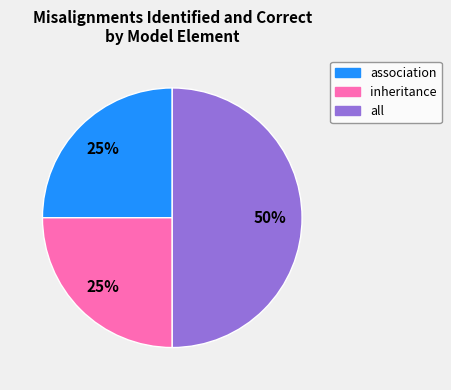

To the nearest percent, what is the average slice percentage?

33%